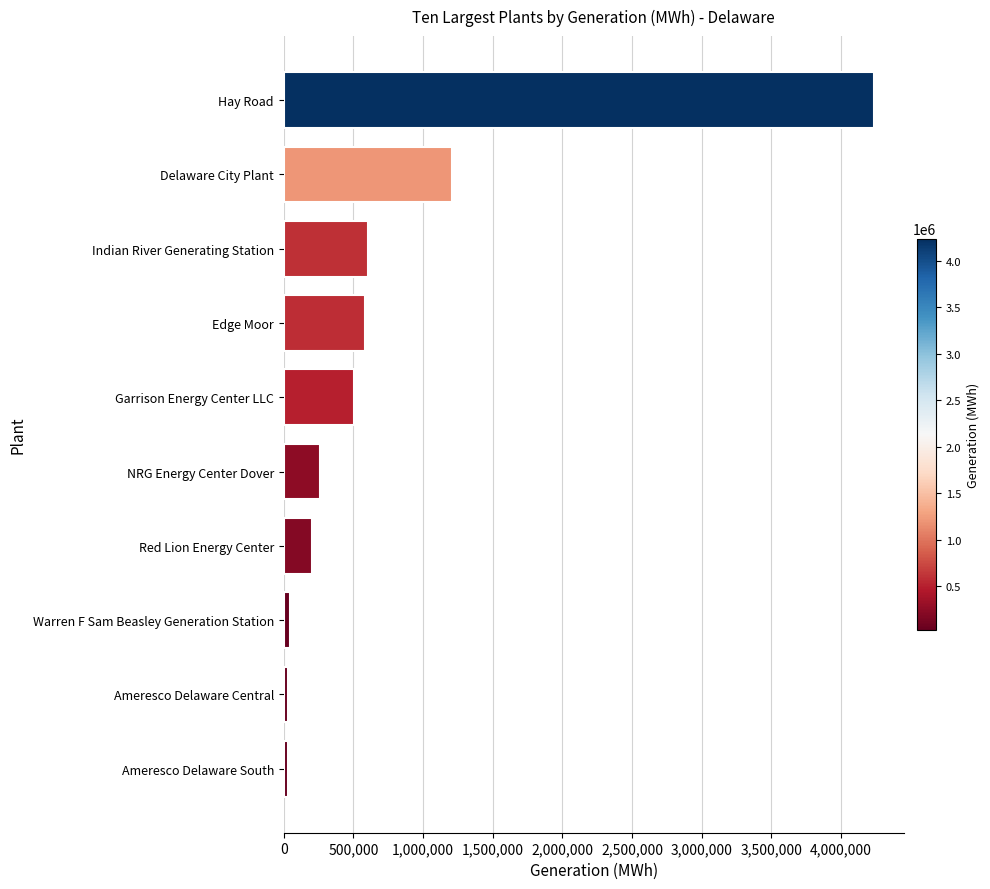

Between Warren F Sam Beasley Generation Station and Garrison Energy Center LLC, which is larger?

Garrison Energy Center LLC